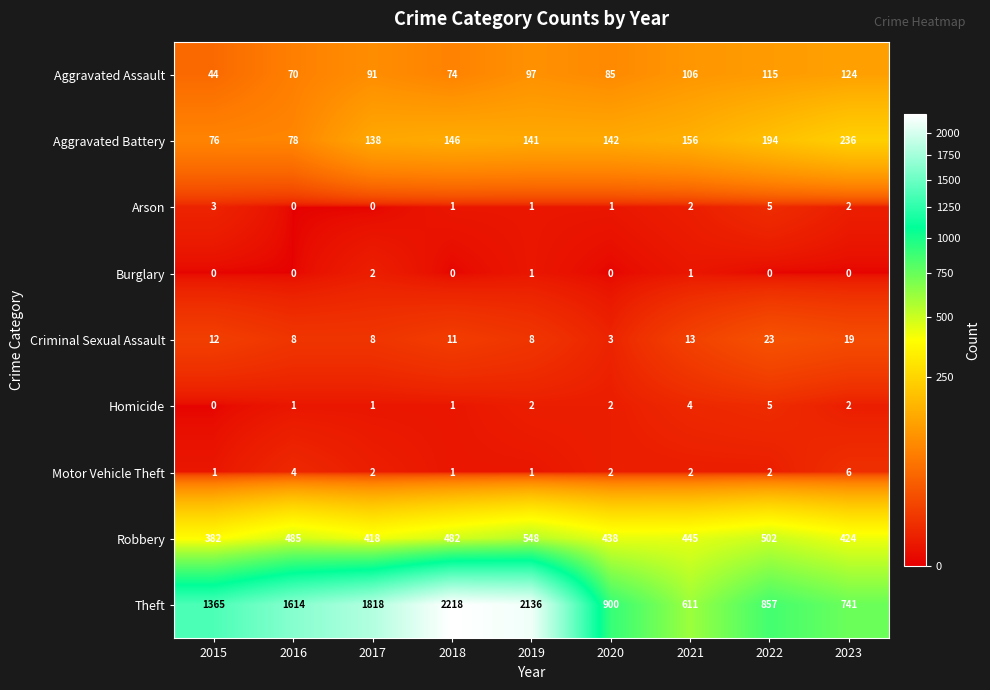

What is the lowest value of the Theft series?

611